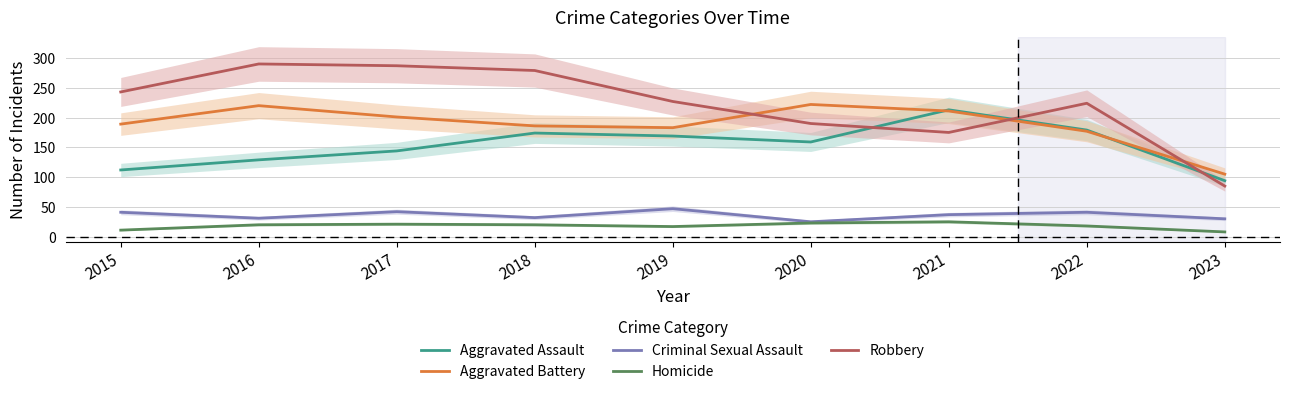

Which has a higher value, 2020 or 2019?

2019